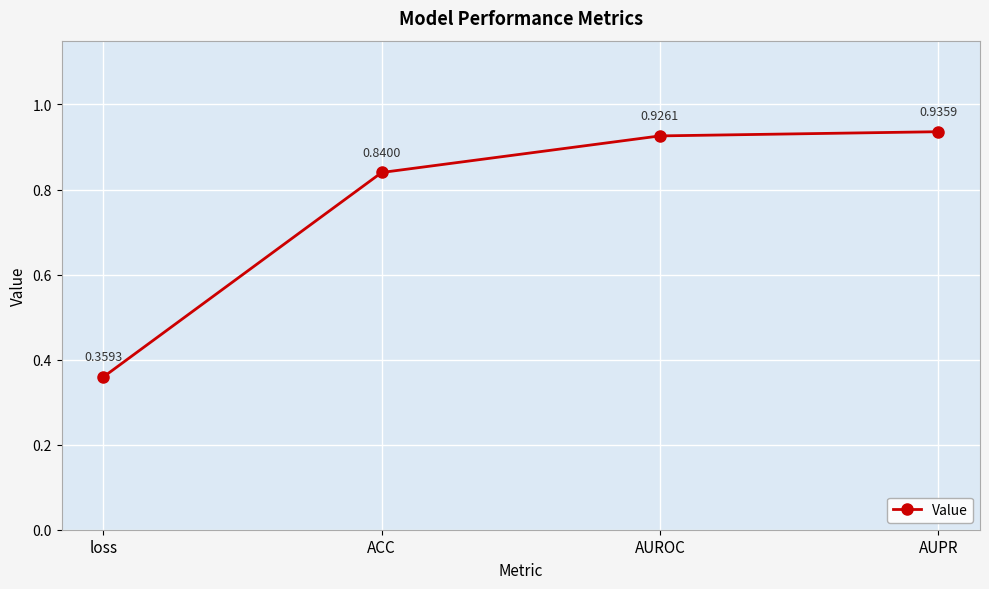

Count the values in the range 0 to 1.

4